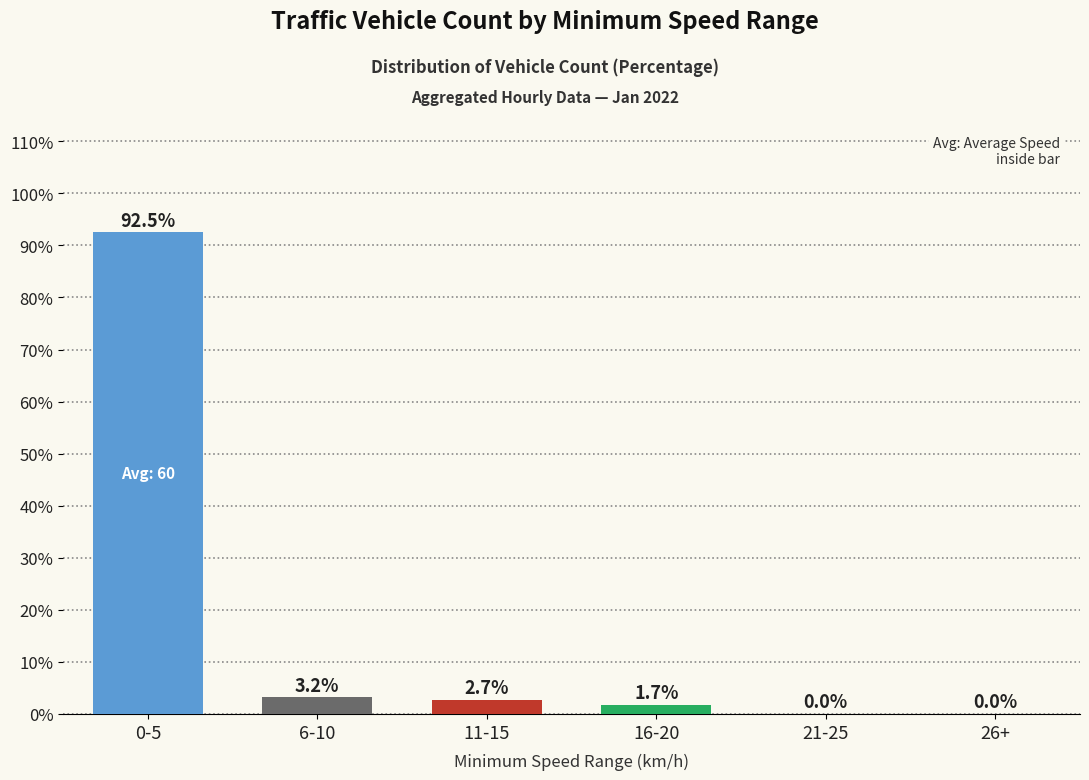

The value at 11-15 is 2.7. True or false?

True